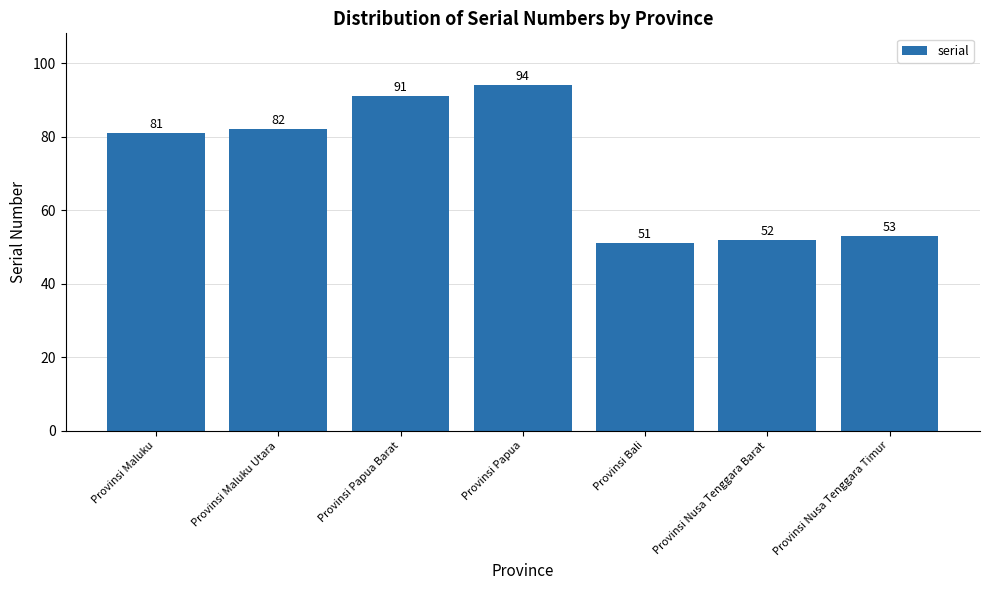

What is the difference between the values at Provinsi Nusa Tenggara Timur and Provinsi Maluku?

28